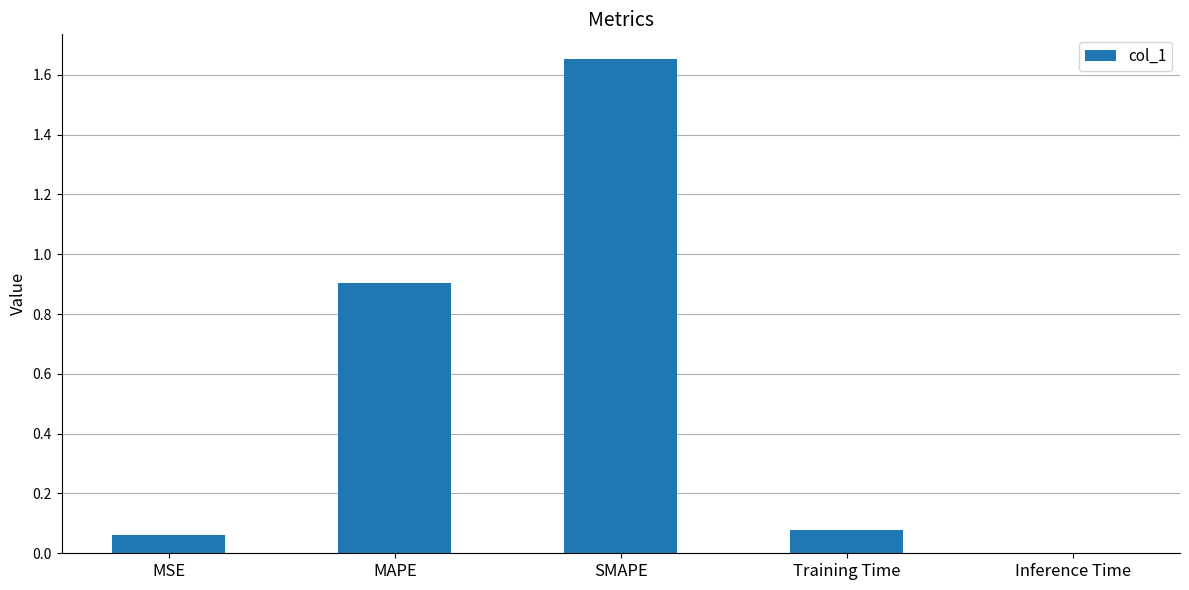

Which label corresponds to the largest value in the chart?

SMAPE